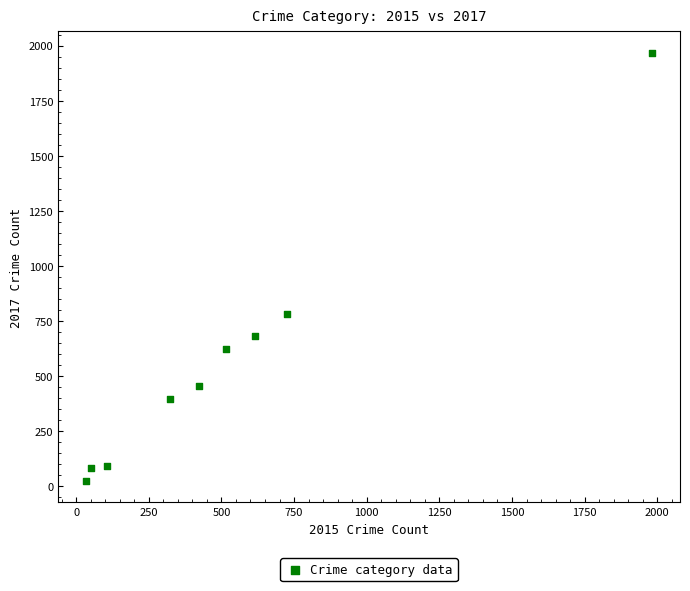

What is the average Y value?

566